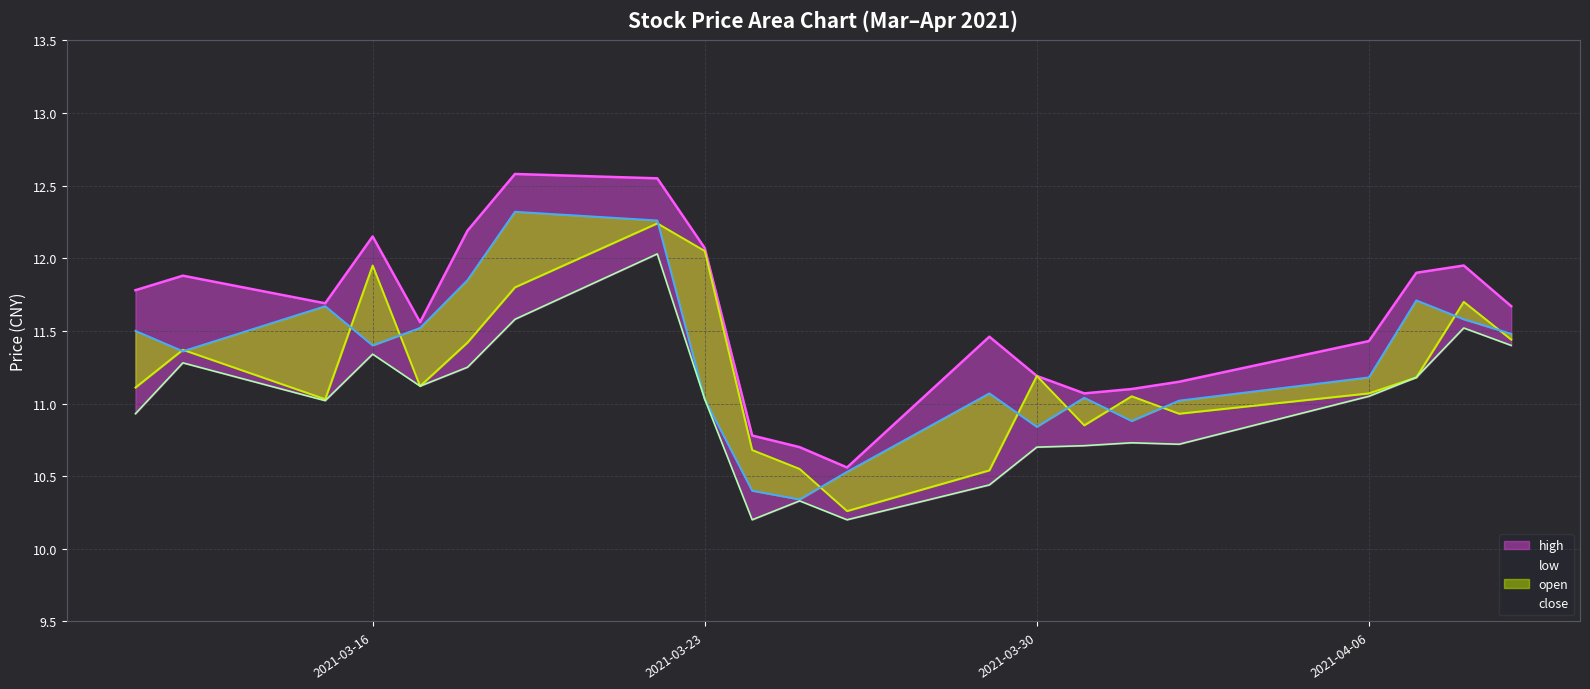

True or false: close and low cross at least once.

False